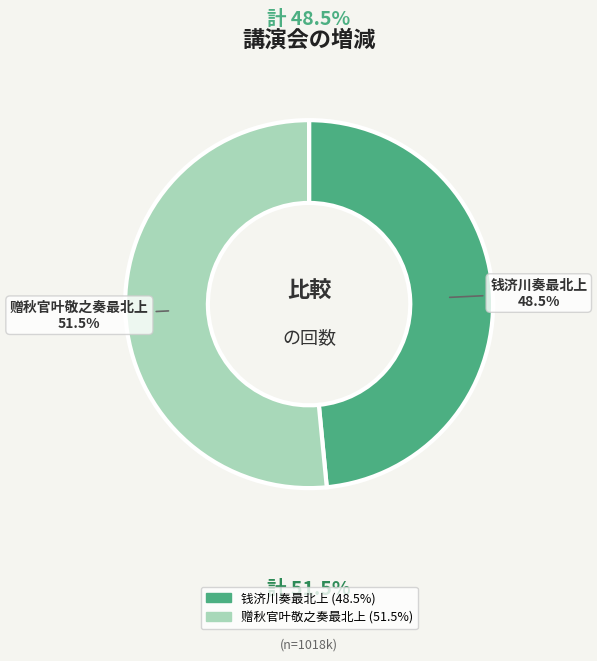

Rank the categories by value from highest to lowest.

赠秋官叶敬之奏最北上, 钱济川奏最北上